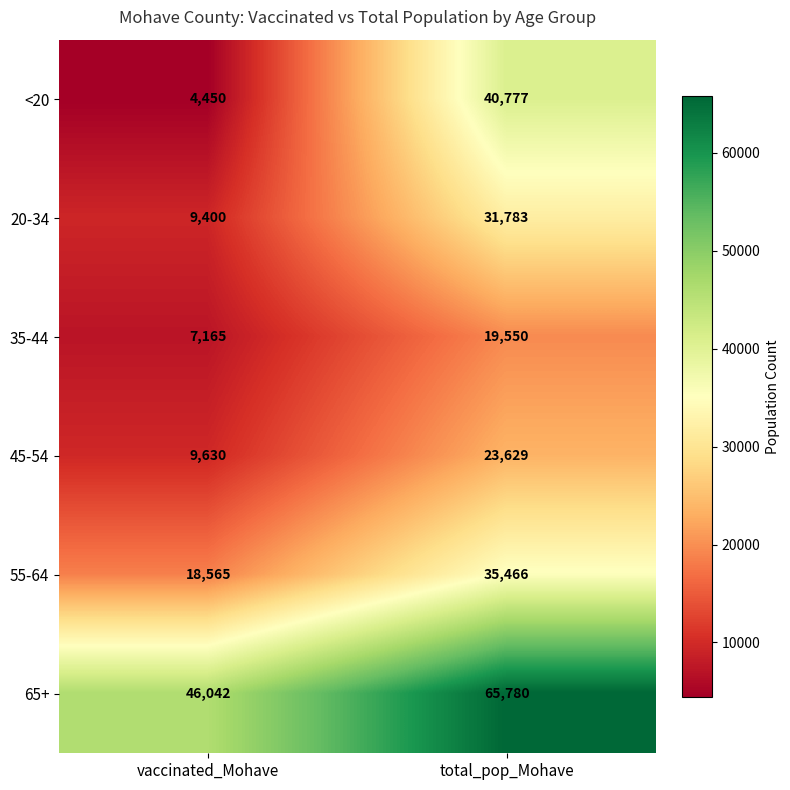

At which category does the chart reach its peak across all series?

total_pop_Mohave